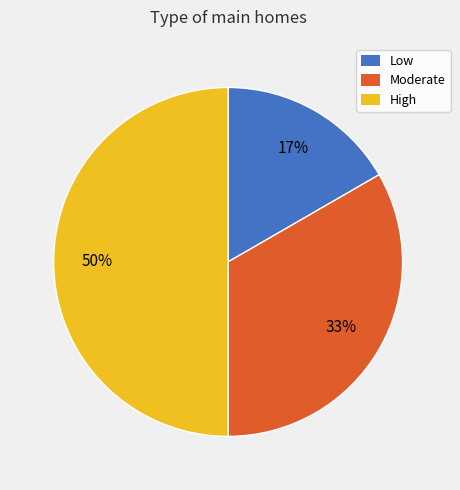

Combined, do Low and High account for over 50%?

Yes